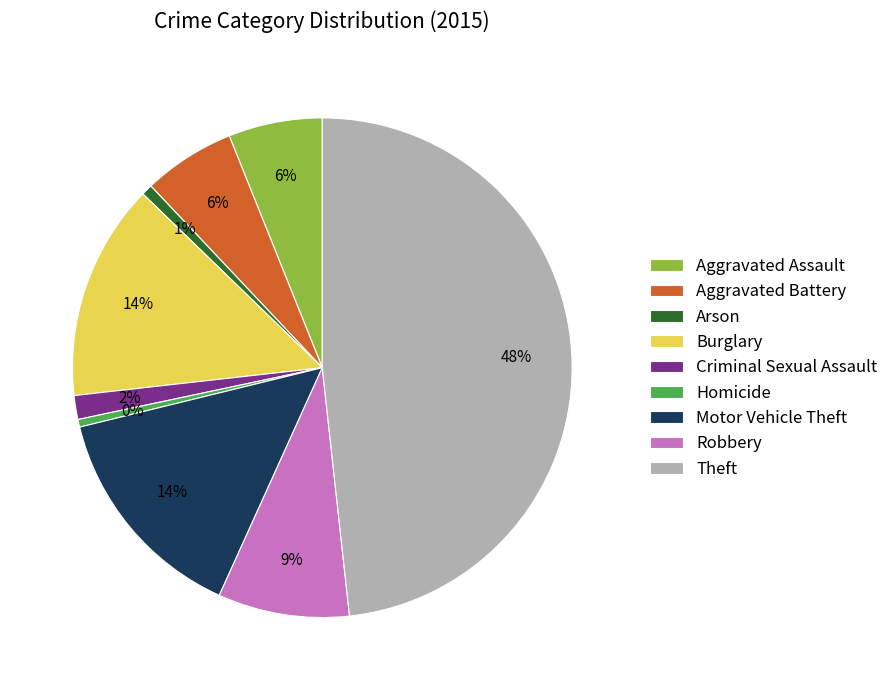

Is there a majority slice in this chart?

No